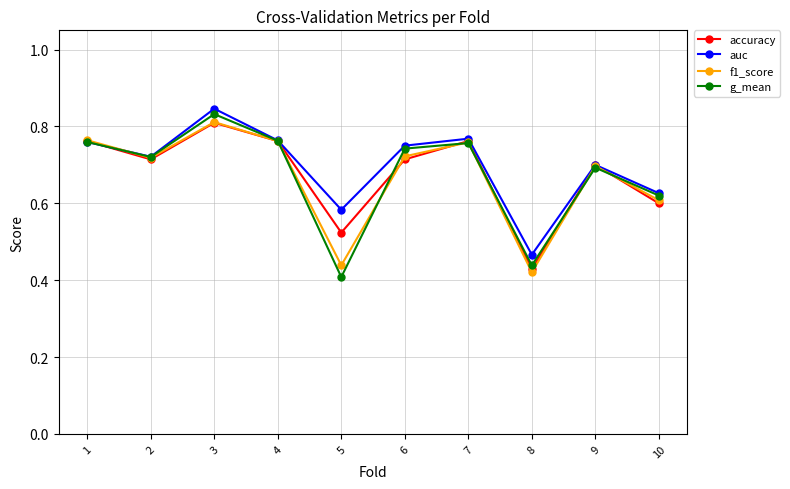

Is it true that accuracy equals 1.0 at 6?

False